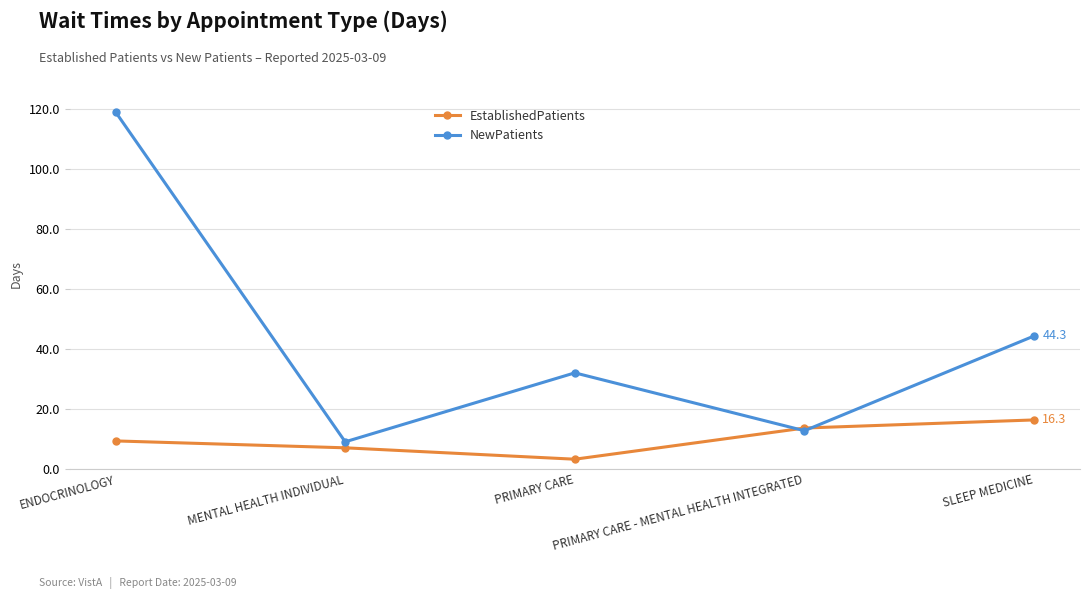

True or false: NewPatients has more than 1 points higher than both neighbors.

False